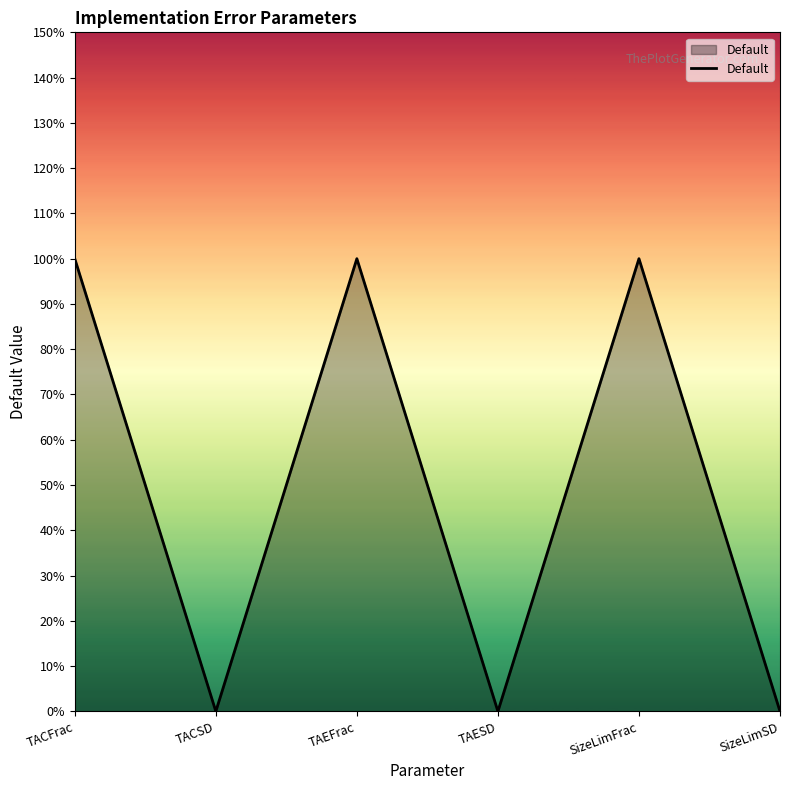

Does the chart have visible grid lines?

No